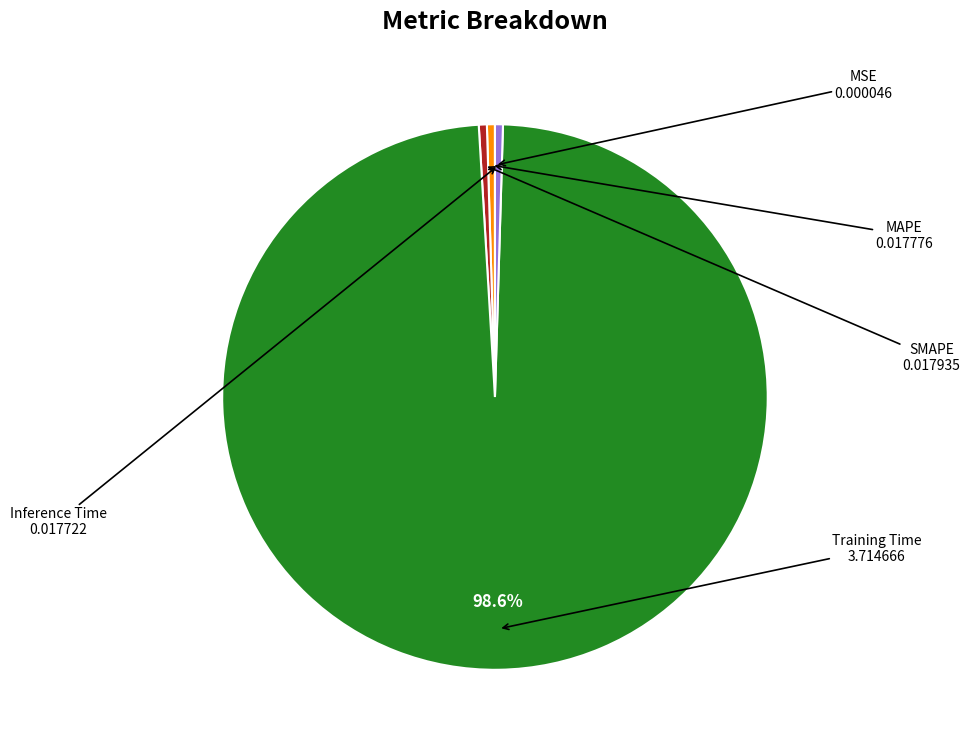

Is there any slice that represents more than half of the pie?

Yes